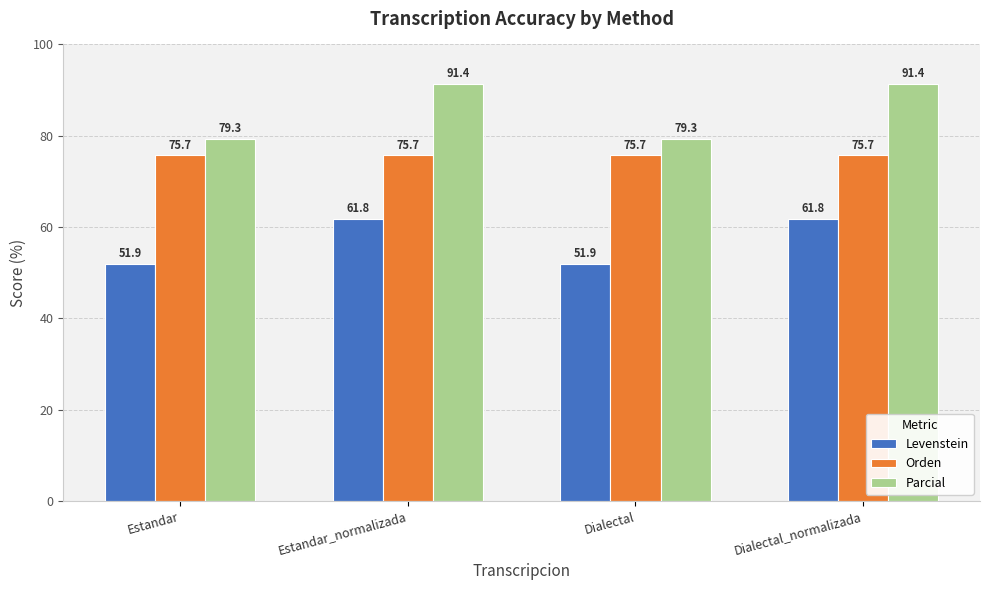

Count the number of data series in this chart.

3